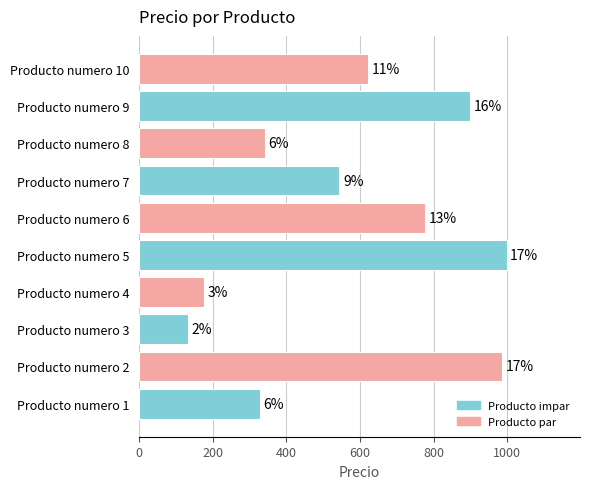

How many bars are there in total?

10